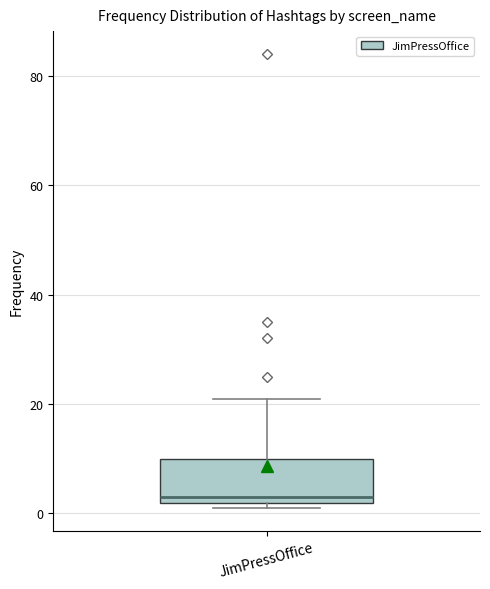

Read this box plot against the y-axis: the position of the median line, the range covered by the box, and the ends of both whiskers. The values are not printed on the chart, so give them approximately, as read against the axis.

median 4, box 2 to 10, whiskers 2 (just below the box's lower edge) to 22